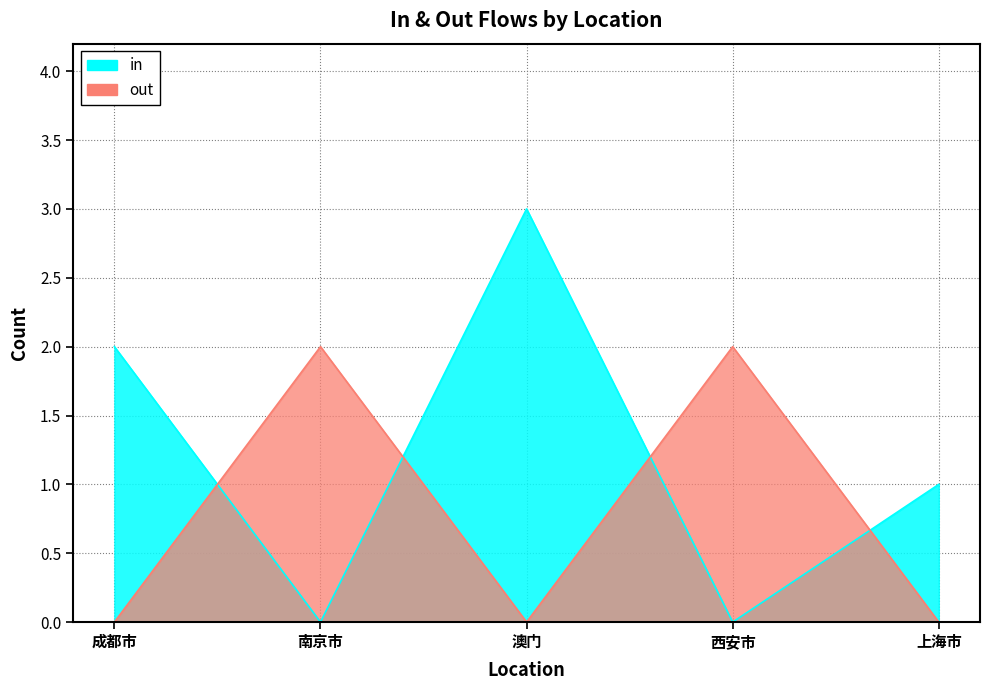

How many positive values does the in series have?

3